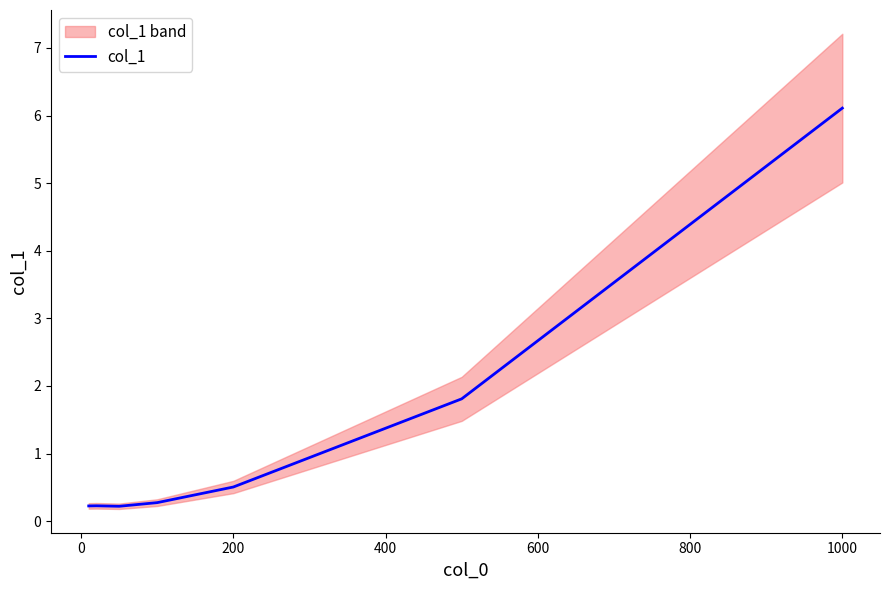

What is the maximum value shown in the chart?

6.1